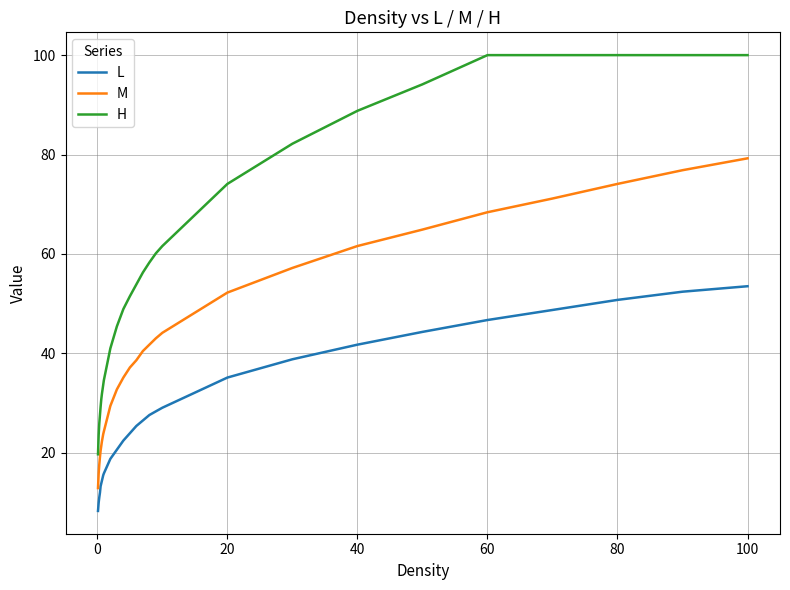

Does the chart display data point markers on the line(s)?

No